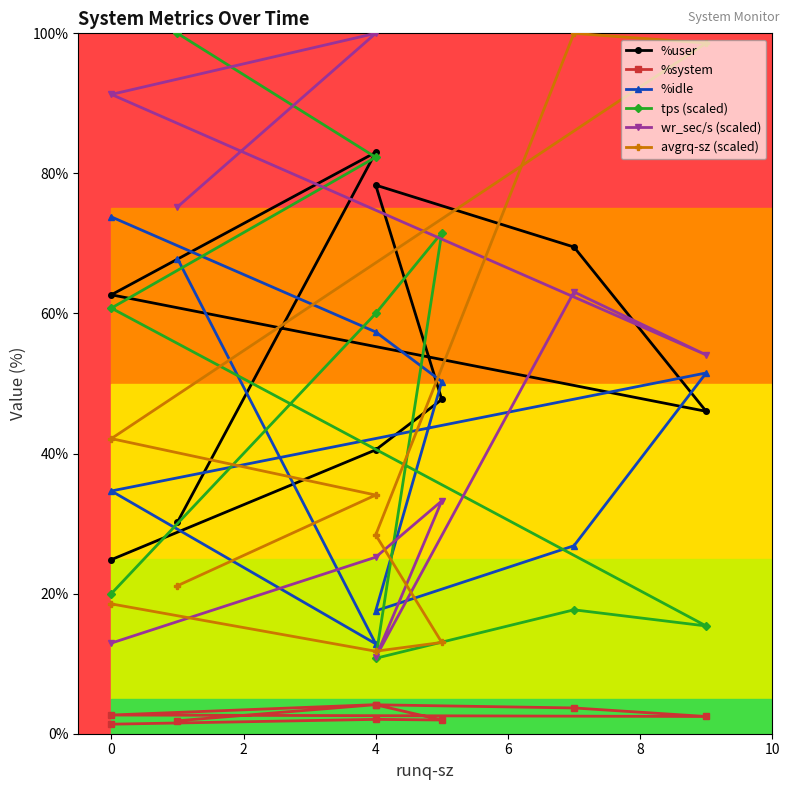

True or false: avgrq-sz (scaled) and %system cross at least once.

False